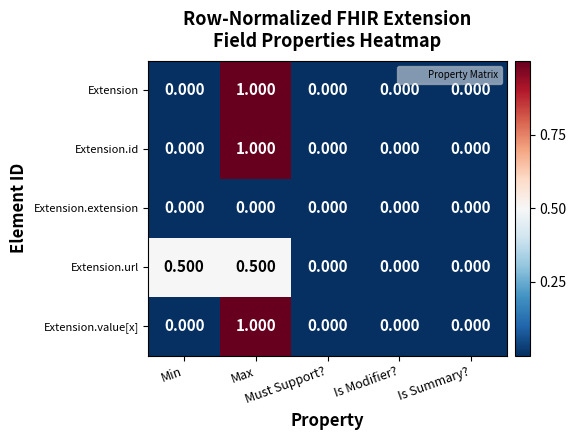

How many values in the Extension.id series exceed 0?

1